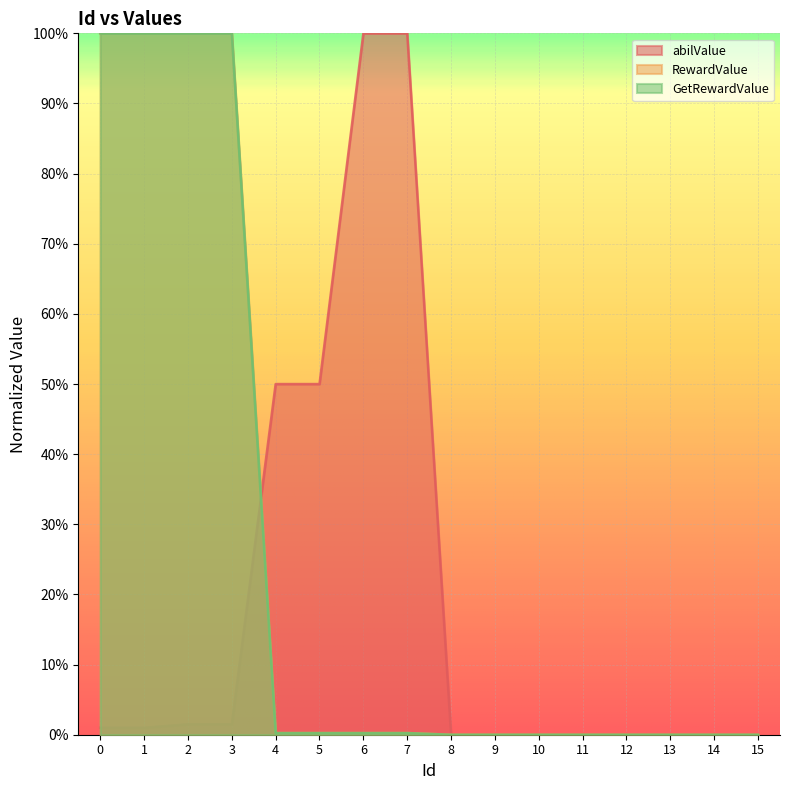

List the series in order of their peak value, lowest first.

abilValue, RewardValue, GetRewardValue